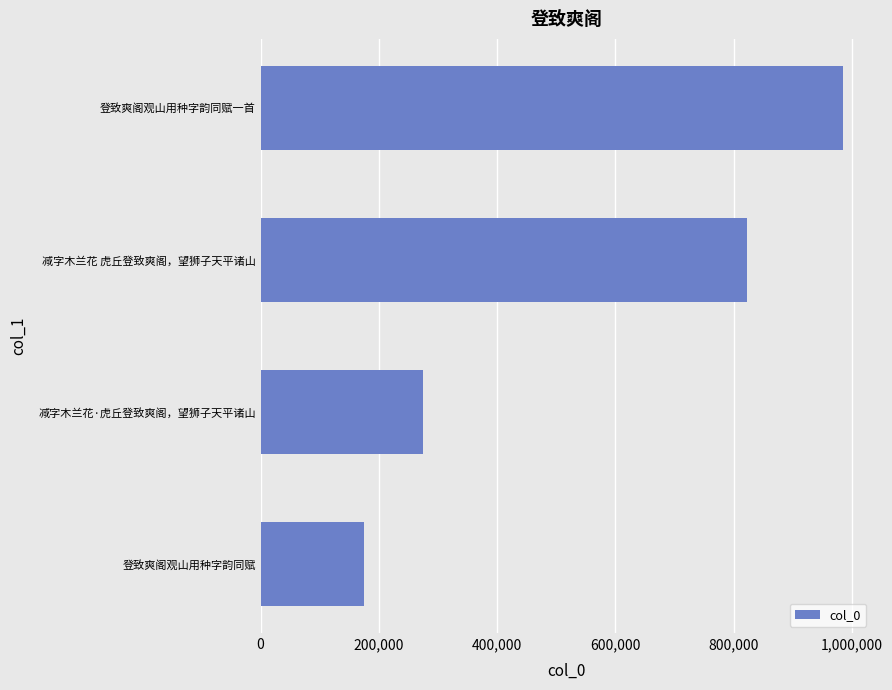

What is the sum of the values at 登致爽阁观山用种字韵同赋 and 登致爽阁观山用种字韵同赋一首?

1159511